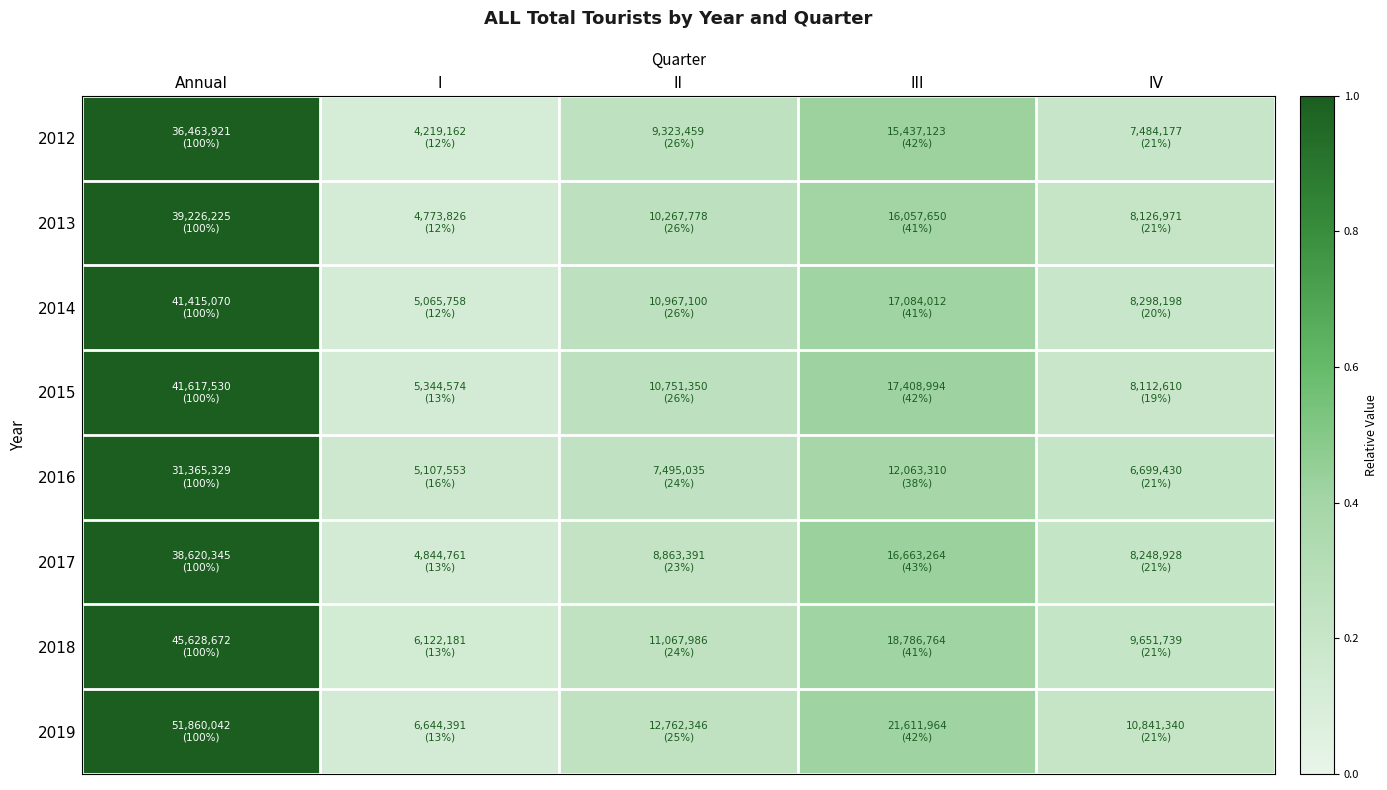

Rank the series at II from highest to lowest value.

2014, 2013, 2015, 2012, 2019, 2018, 2016, 2017